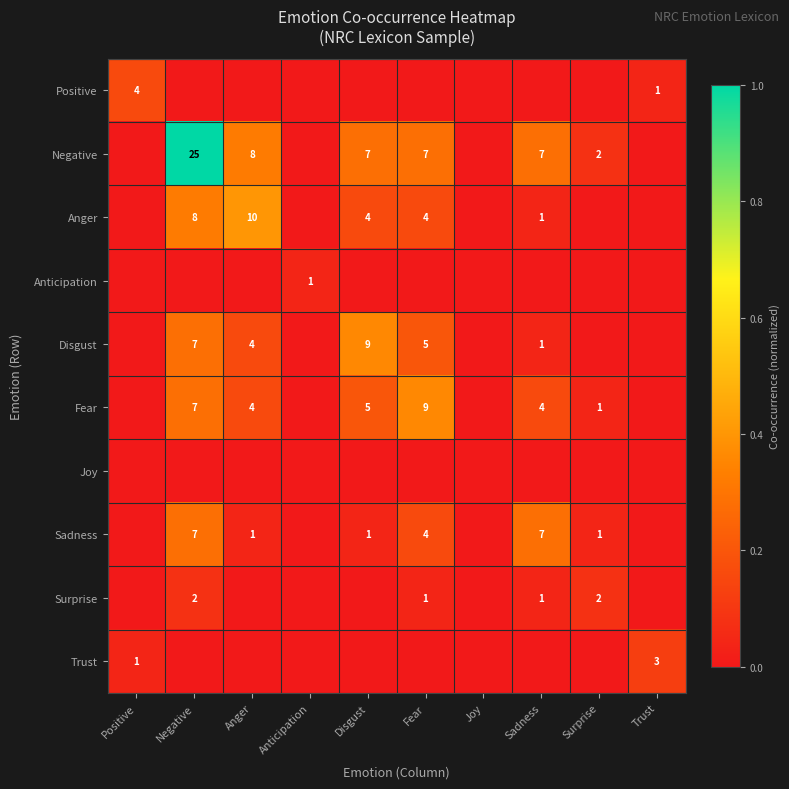

The Surprise series shows 2 at Negative. True or false?

True